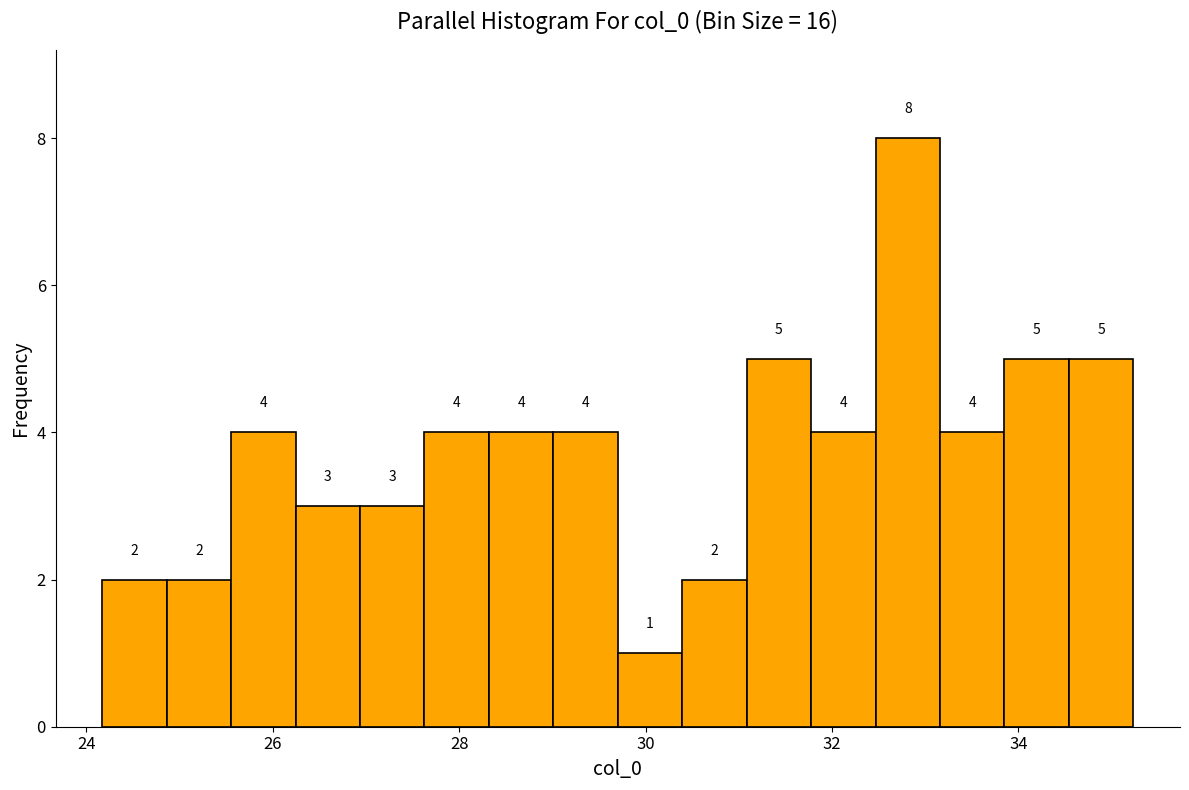

Around what value on the x-axis is the tallest bar? Give the approximate position of its centre, as read against the axis.

32.8